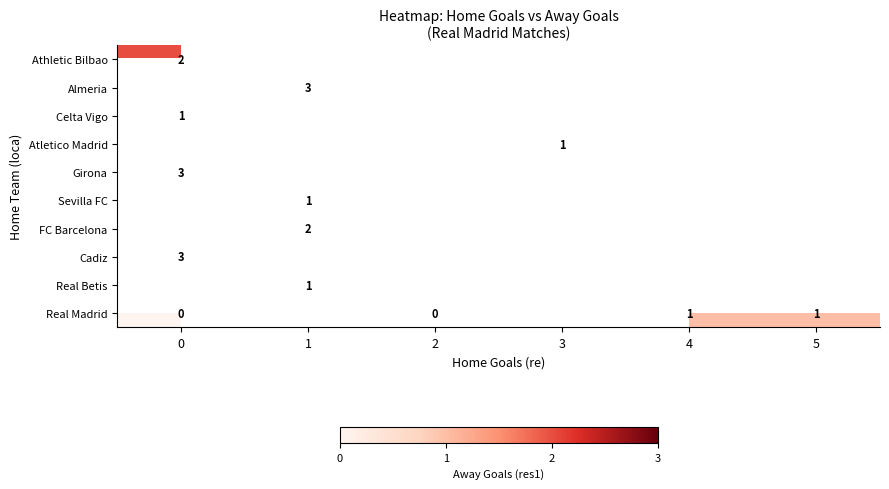

Which has a higher value, 4 or 5?

5